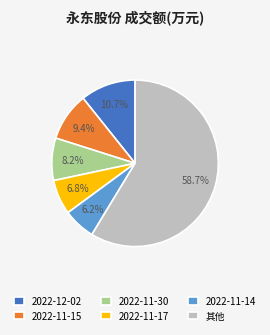

Between 其他 and 2022-12-02, which is larger?

其他